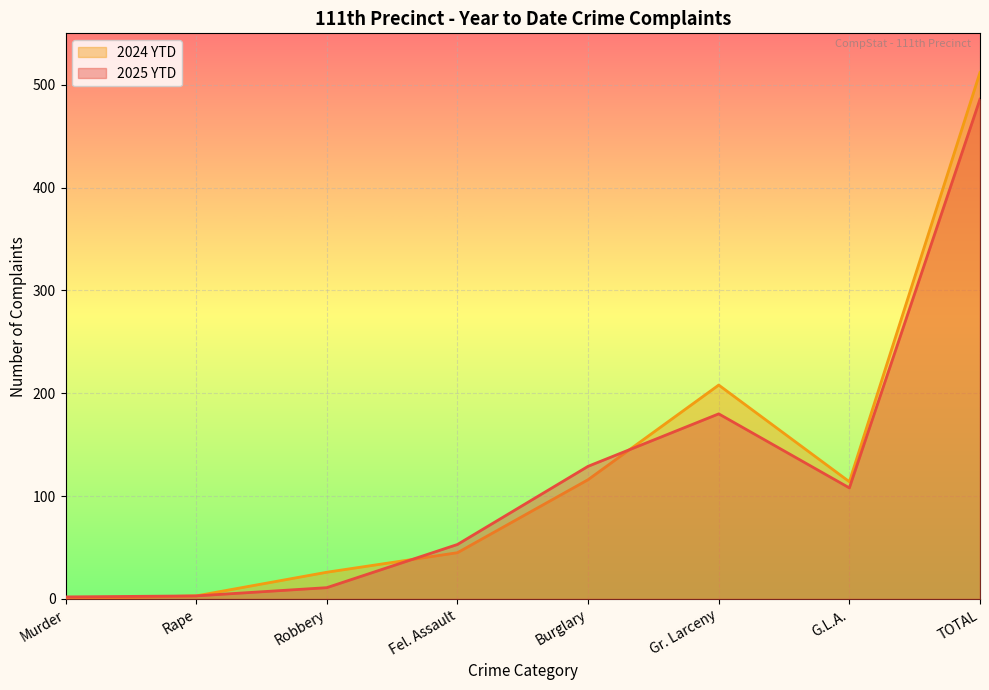

Which series has the largest range (max minus min)?

2024 YTD